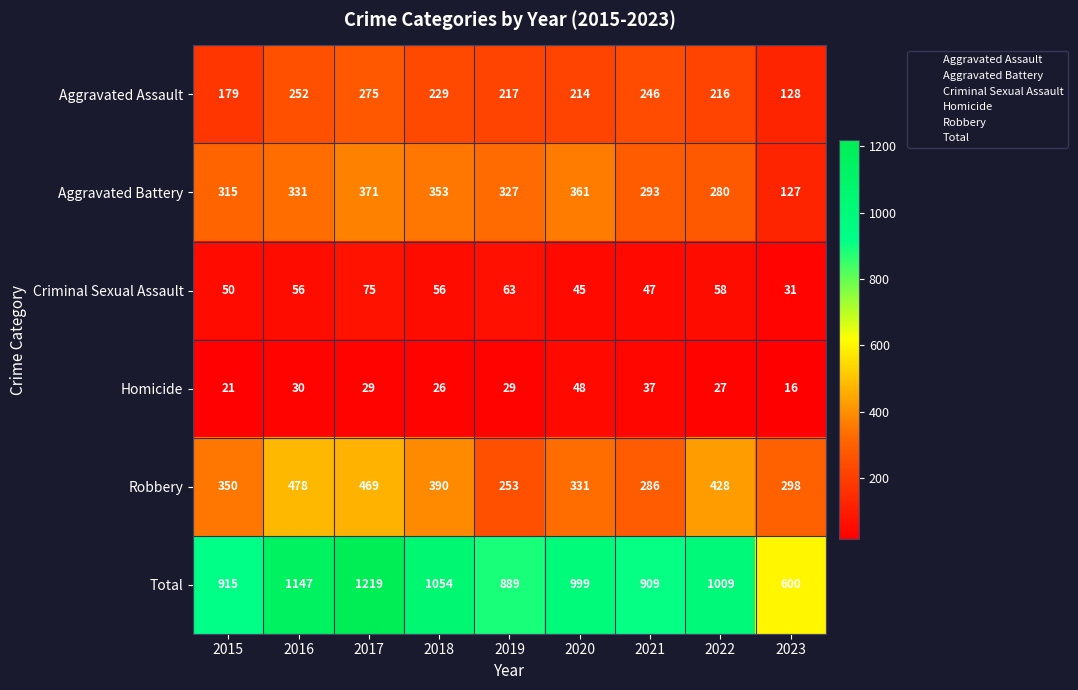

Where does the Aggravated Battery series first go above 327?

2016